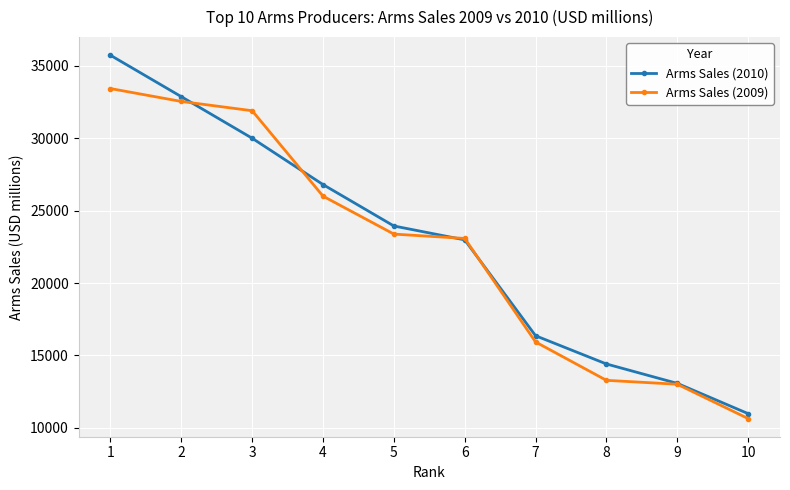

True or false: Arms Sales (2009) and Arms Sales (2010) cross at least once.

True